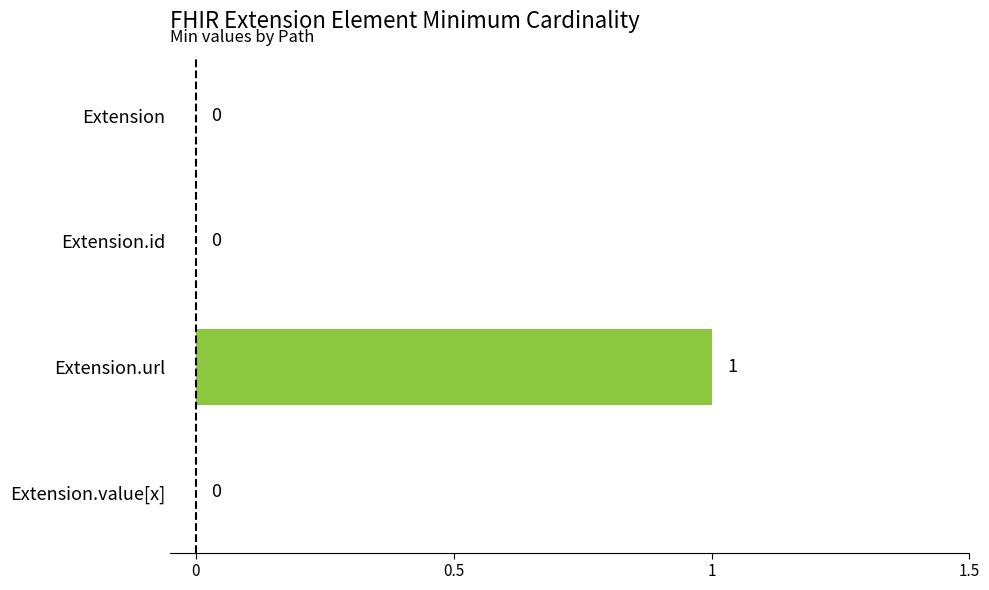

Which category has the highest value across all series?

Extension.url